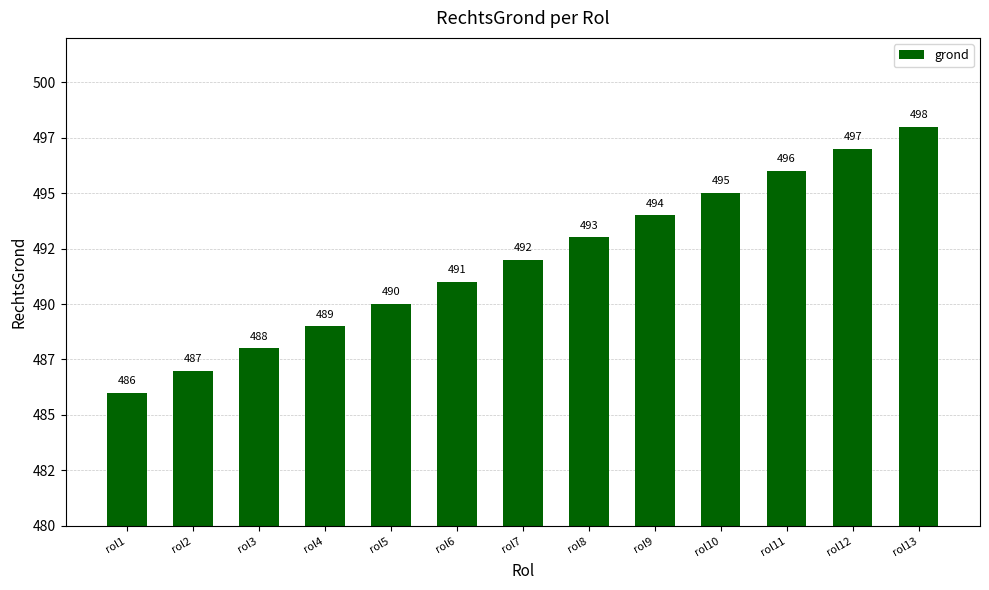

What is the change in value from rol4 to rol9?

+5